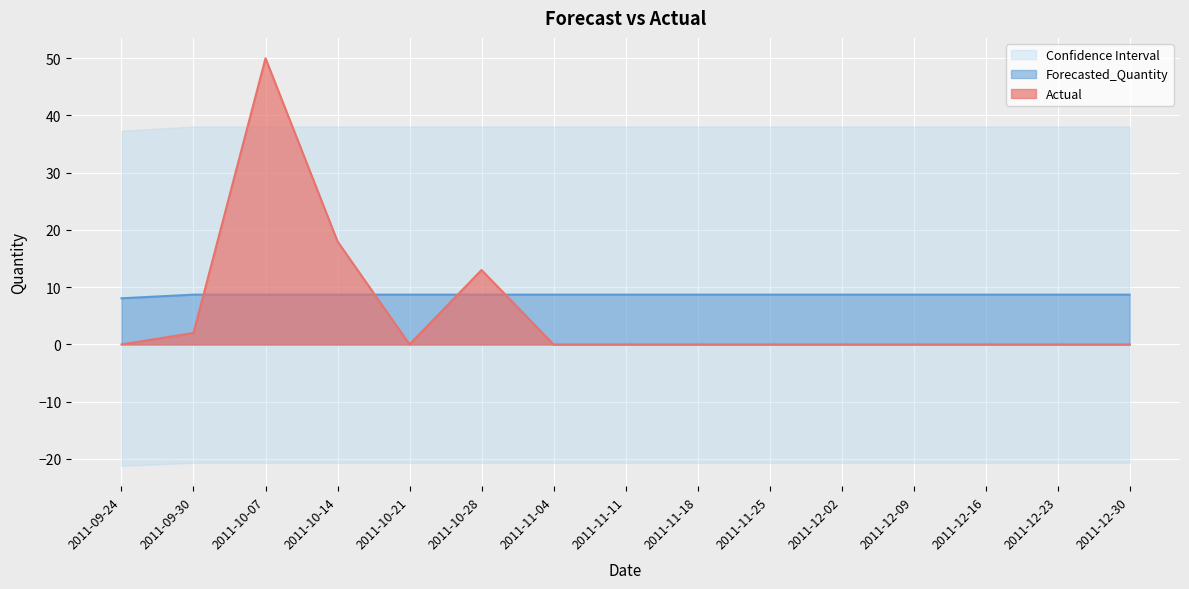

Where is Forecasted_Quantity nearest to the value 8?

2011-09-24